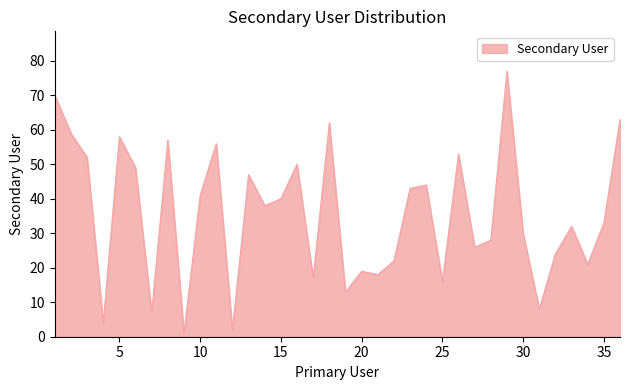

What is the difference between the maximum and minimum values?

76